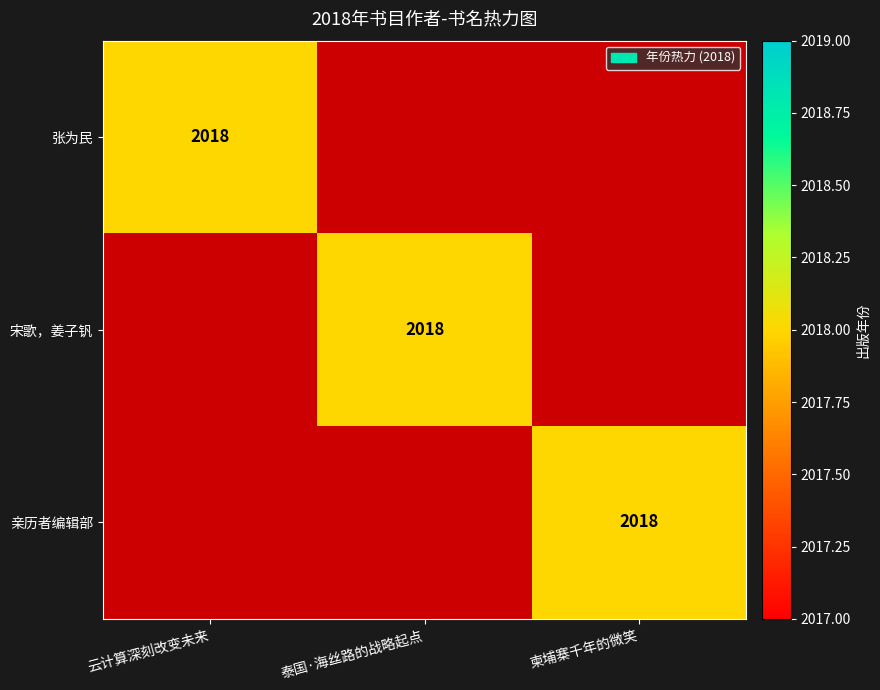

What is the greatest value displayed?

2018